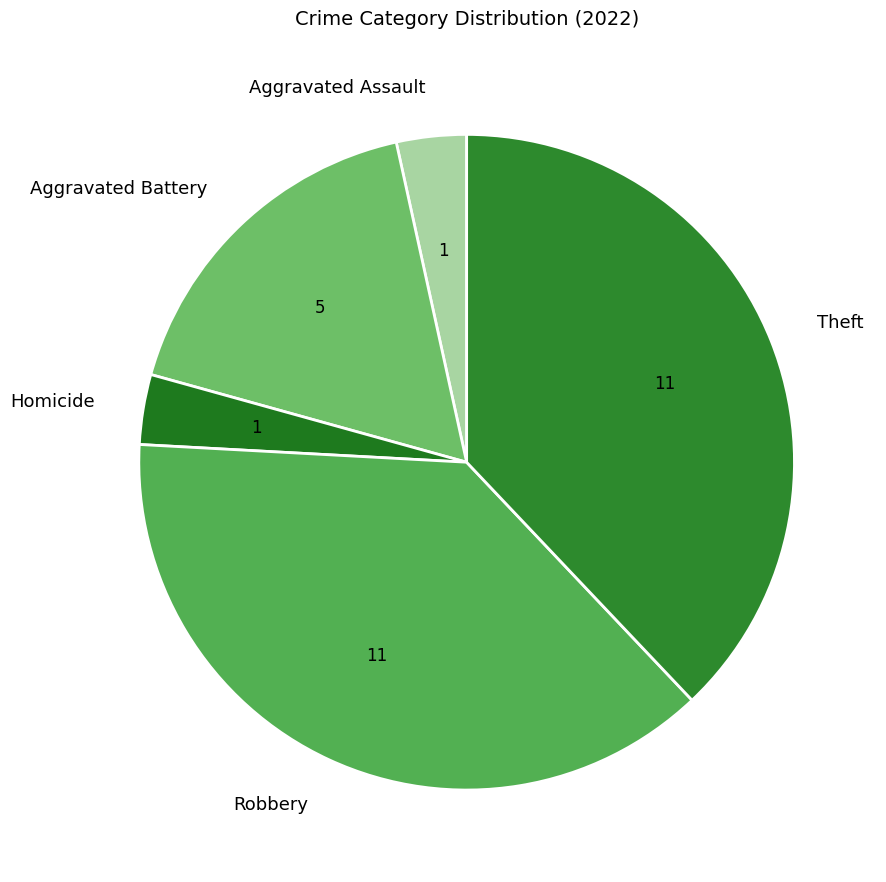

Combined, do Aggravated Battery and Aggravated Assault account for over 50%?

No